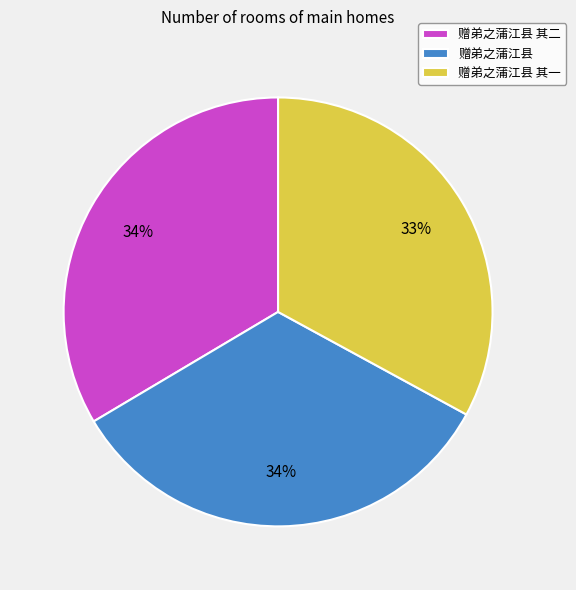

Which category has the smallest portion of the pie?

赠弟之蒲江县 其一